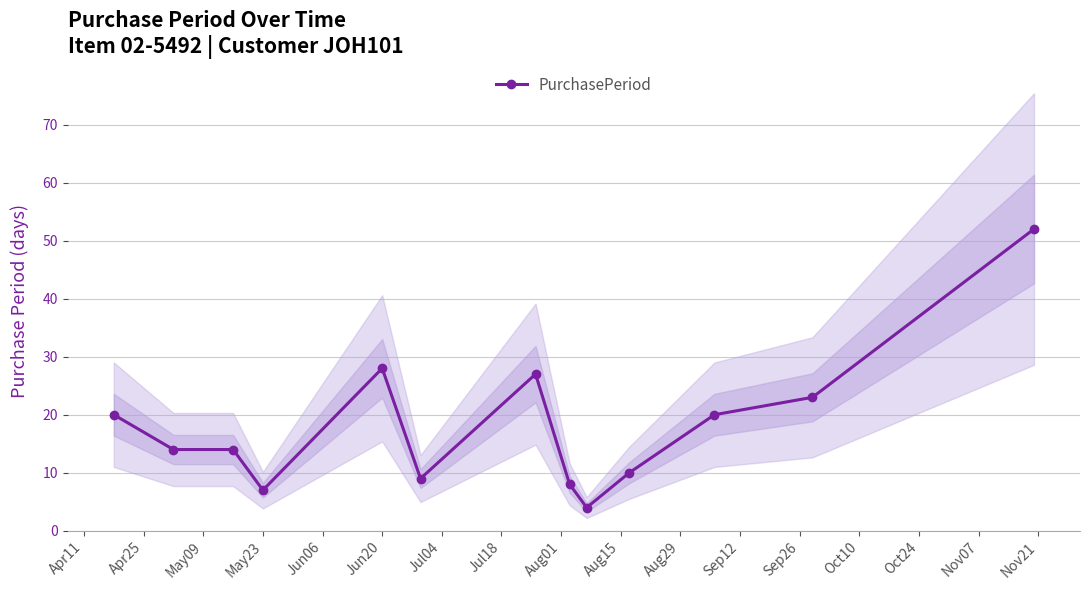

What is the minimum value for PurchasePeriod?

4